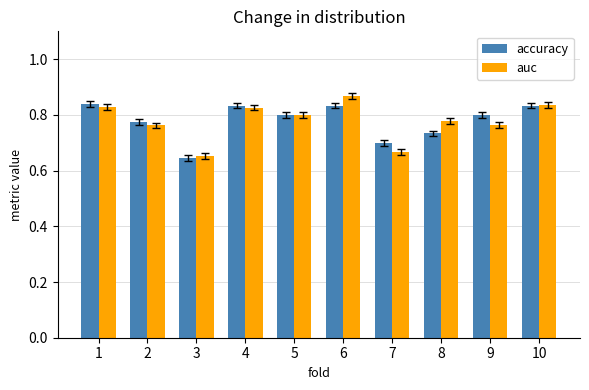

Are the bars horizontal?

No